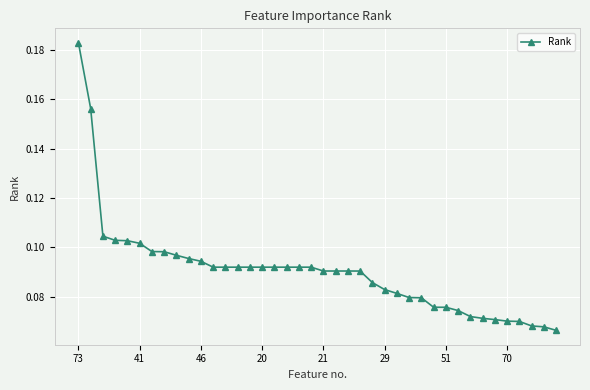

How many lines are shown in the chart?

1